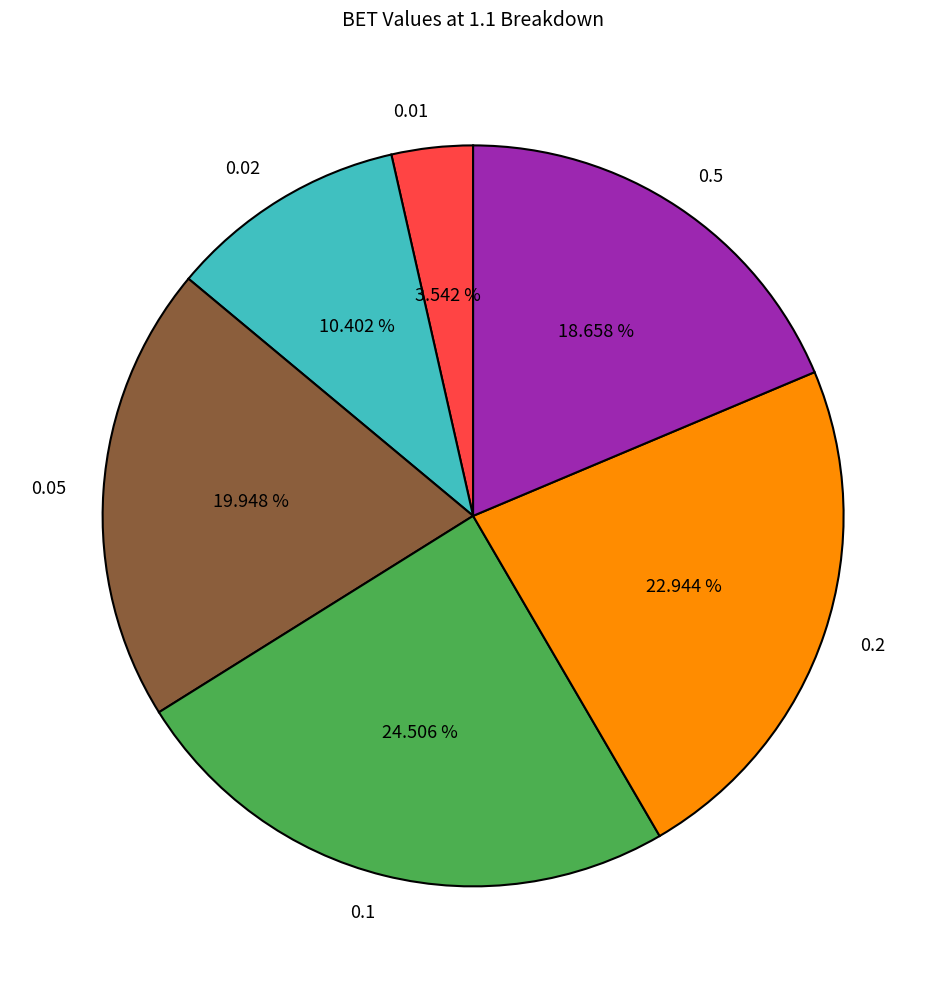

Is there a majority slice in this chart?

No